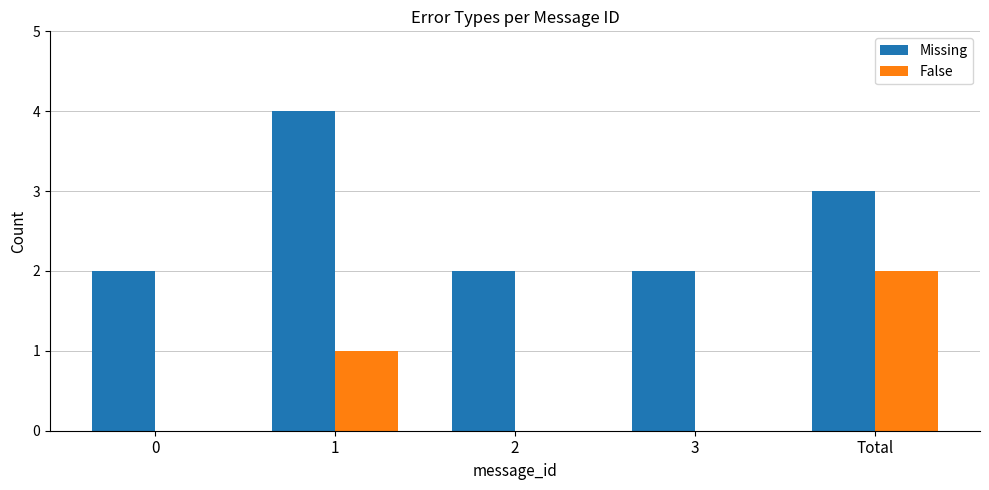

At which label is False closest to 1?

1